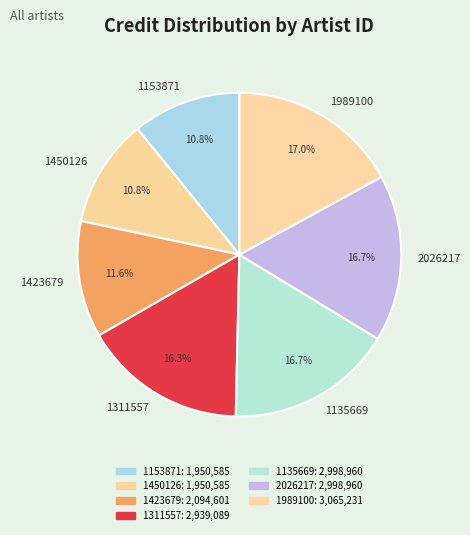

Is 1311557 the majority of the pie?

No